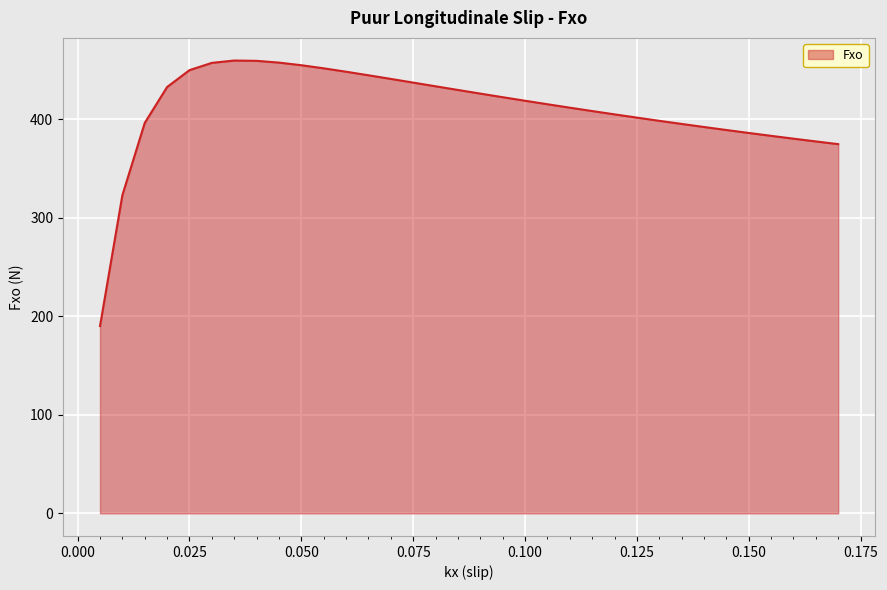

What is the sum of all values?

13960.5